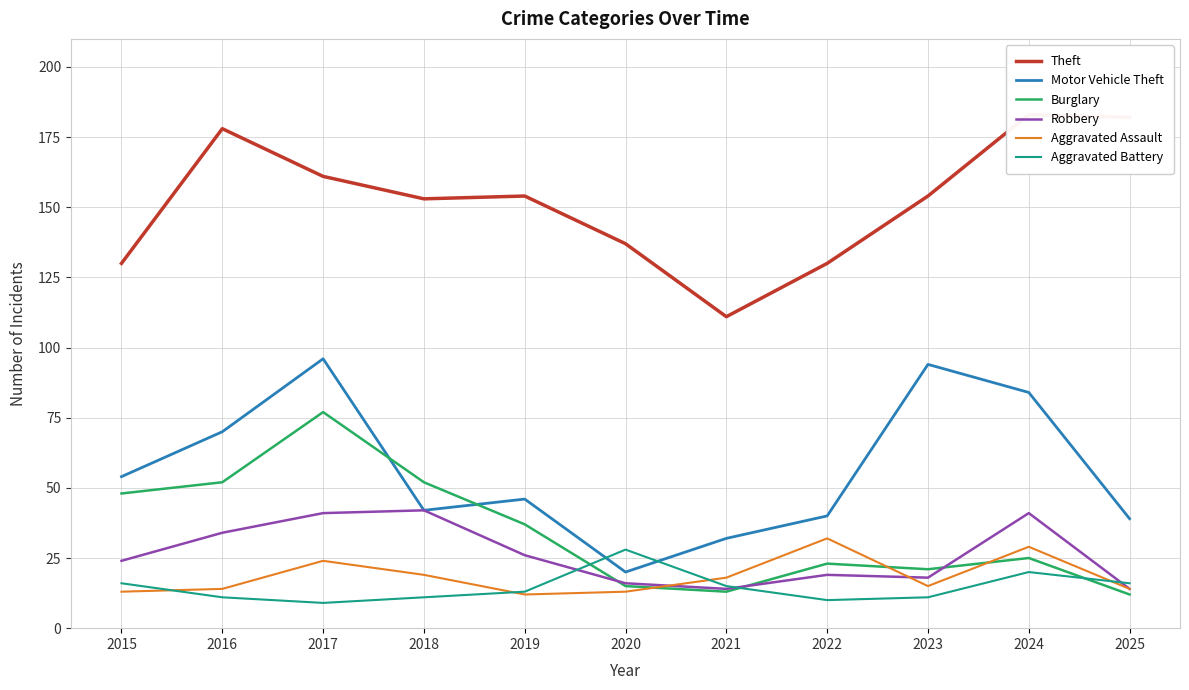

Reading left to right, transcribe all the data shown in this chart.

Theft: 2015=130	2016=178	2017=161	2018=153	2019=154	2020=137	2021=111	2022=130	2023=154	2024=183	2025=182
Motor Vehicle Theft: 2015=54	2016=70	2017=96	2018=42	2019=46	2020=20	2021=32	2022=40	2023=94	2024=84	2025=39
Burglary: 2015=48	2016=52	2017=77	2018=52	2019=37	2020=15	2021=13	2022=23	2023=21	2024=25	2025=12
Robbery: 2015=24	2016=34	2017=41	2018=42	2019=26	2020=16	2021=14	2022=19	2023=18	2024=41	2025=14
Aggravated Assault: 2015=13	2016=14	2017=24	2018=19	2019=12	2020=13	2021=18	2022=32	2023=15	2024=29	2025=14
Aggravated Battery: 2015=16	2016=11	2017=9	2018=11	2019=13	2020=28	2021=15	2022=10	2023=11	2024=20	2025=16